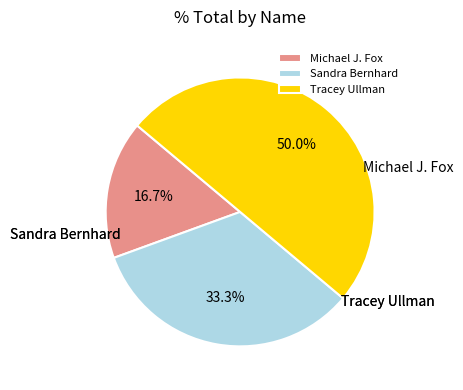

What is the change in value from Sandra Bernhard to Tracey Ullman?

+1